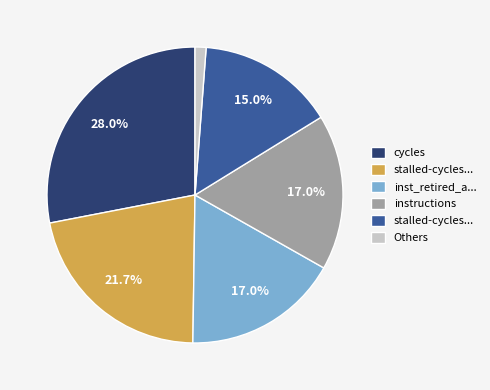

Is there any slice that represents more than half of the pie?

No